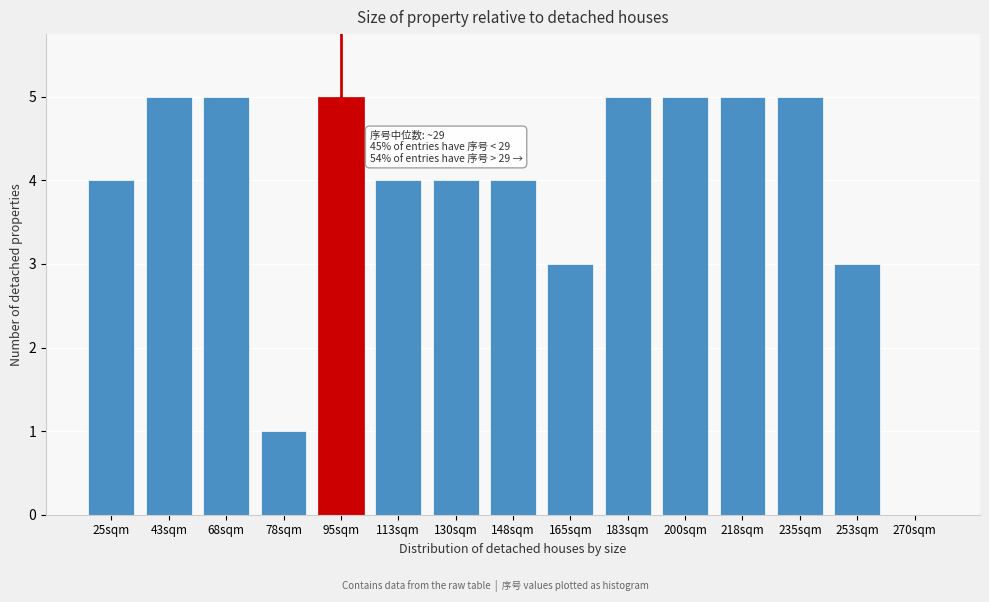

Reading left to right, list all the values displayed in this chart.

25sqm=4	43sqm=5	68sqm=5	78sqm=1	95sqm=5	113sqm=4	130sqm=4	148sqm=4	165sqm=3	183sqm=5	200sqm=5	218sqm=5	235sqm=5	253sqm=3	270sqm=0